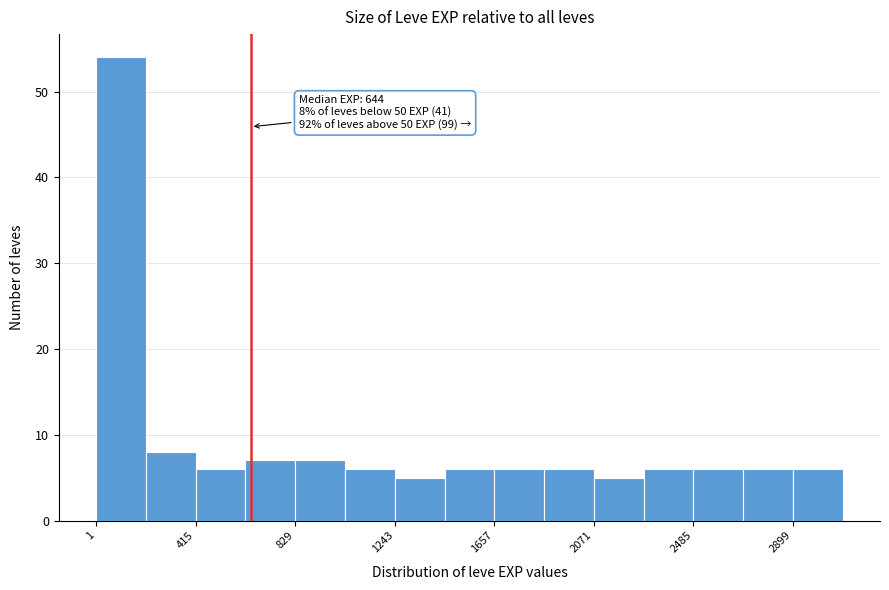

Which range on the x-axis has the tallest bar?

0 to 200